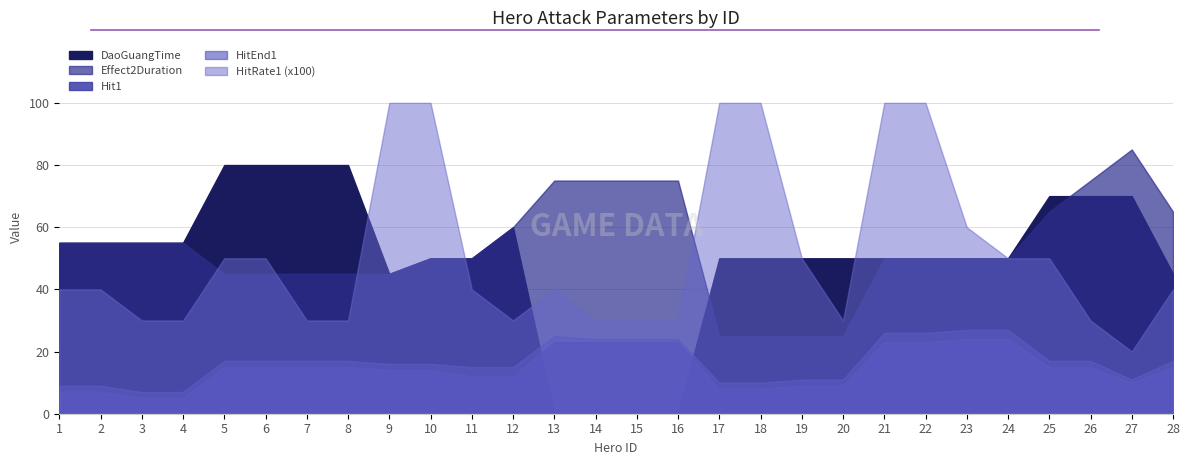

Does the chart display data point markers on the line(s)?

No